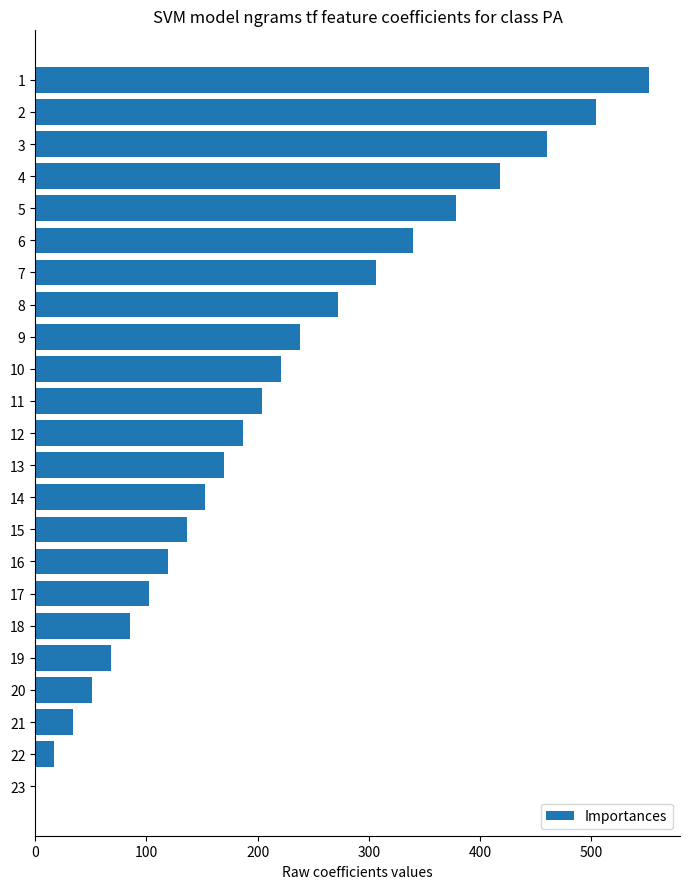

The value at 20 is 25. True or false?

False